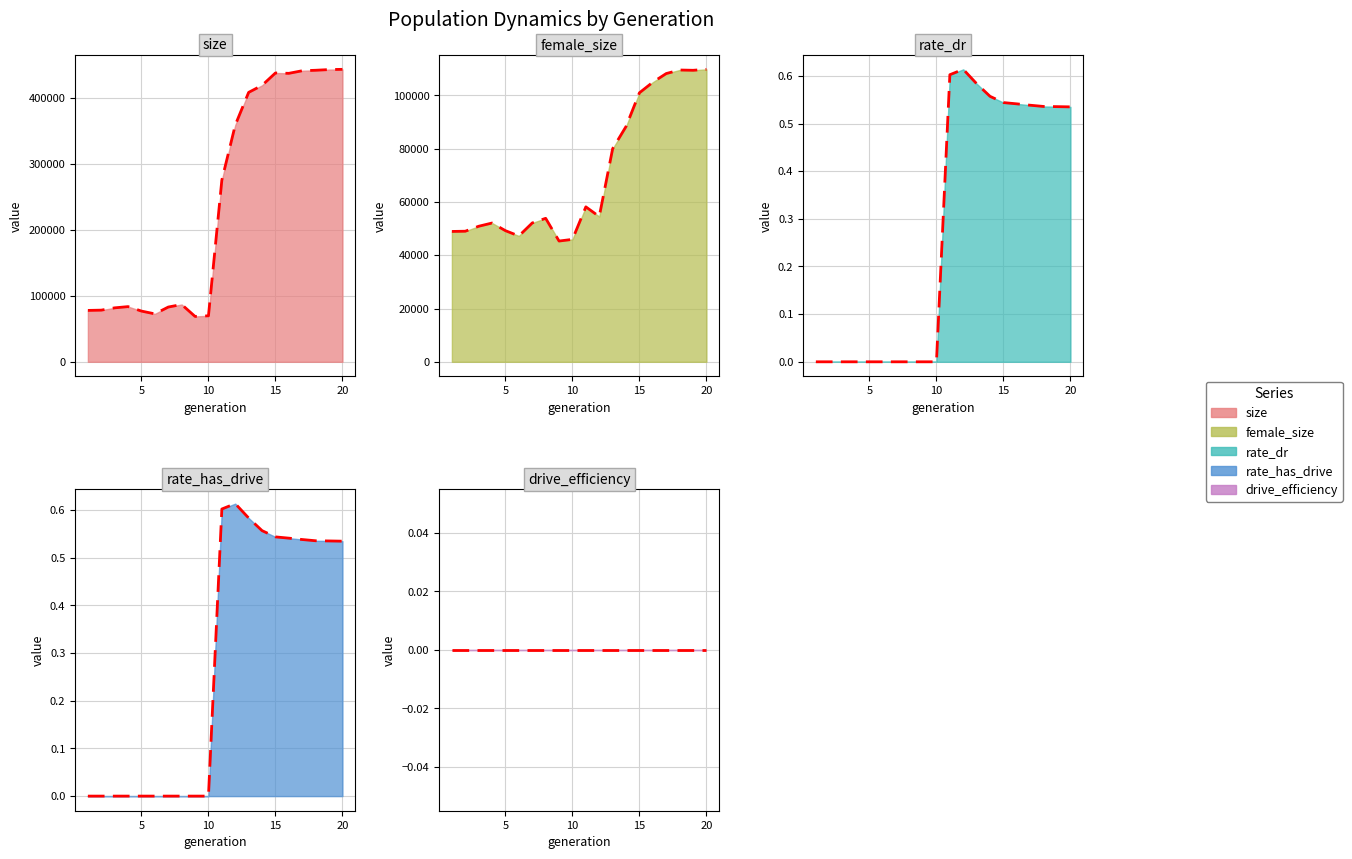

At how many categories does at least one series exceed 286780?

9